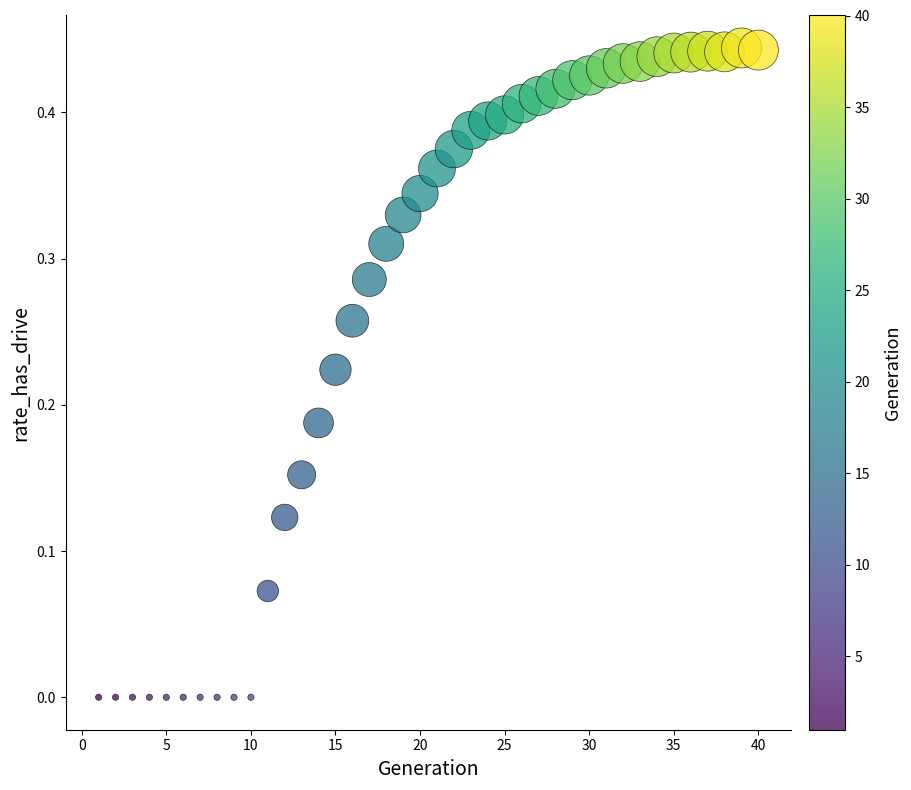

What is the range of X values (max minus min)?

39.0